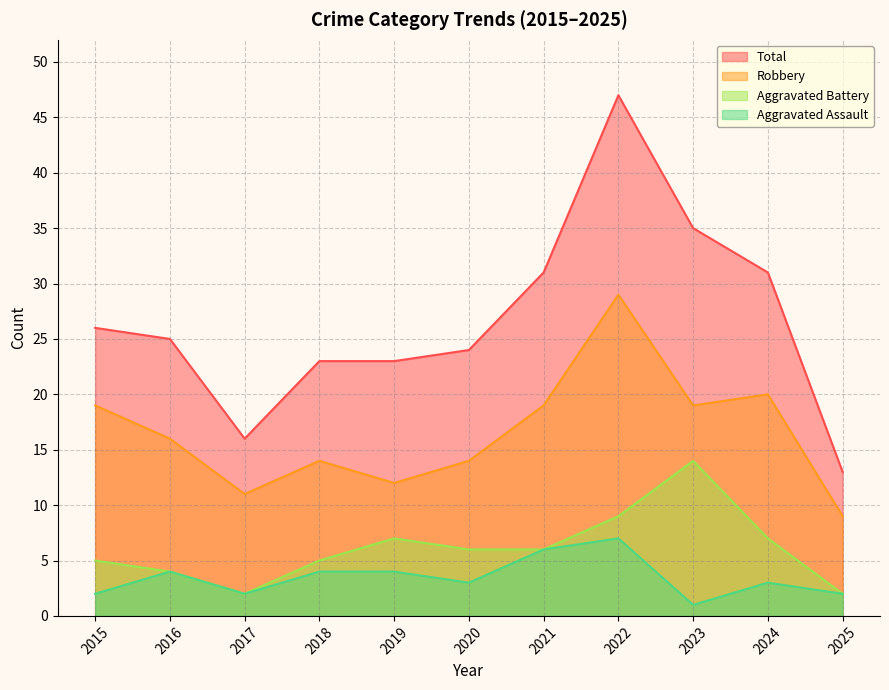

Which label corresponds to the largest value in the chart?

2022